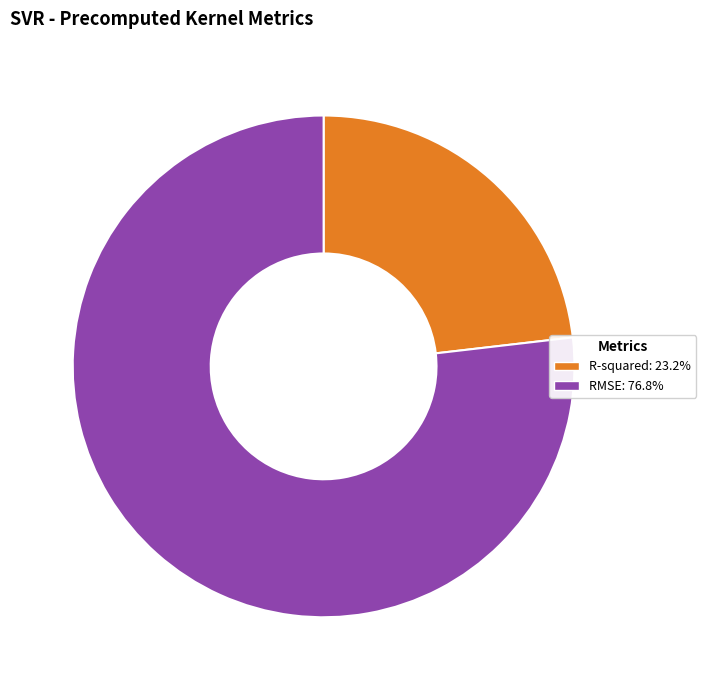

Between R-squared and RMSE, which is larger?

RMSE